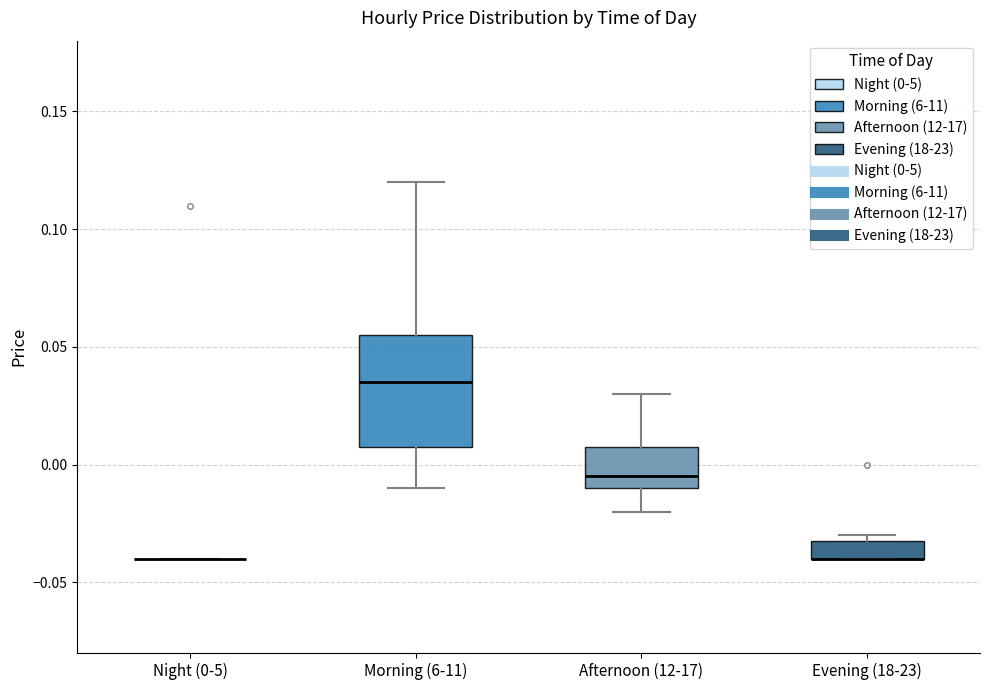

Which box is the tallest, from its lower edge to its upper edge?

Morning (6-11)